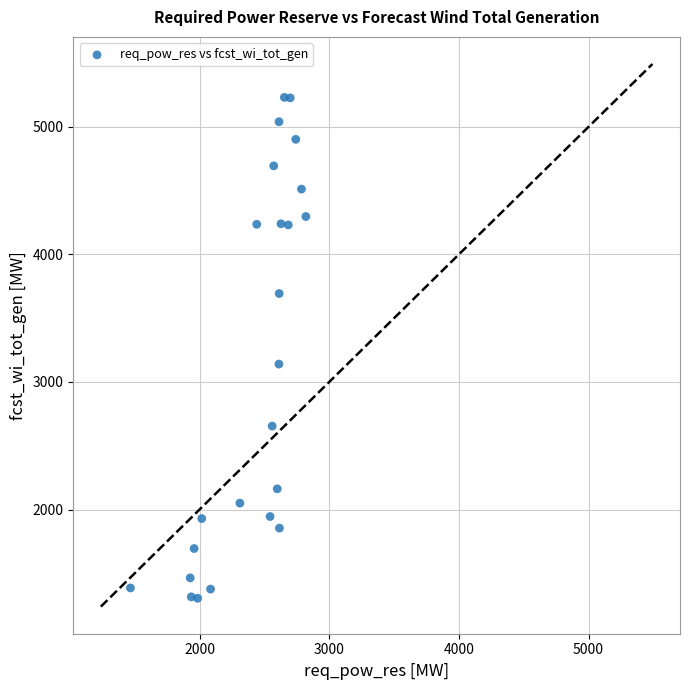

What Y value in the scatter plot is closest to 3267?

3140